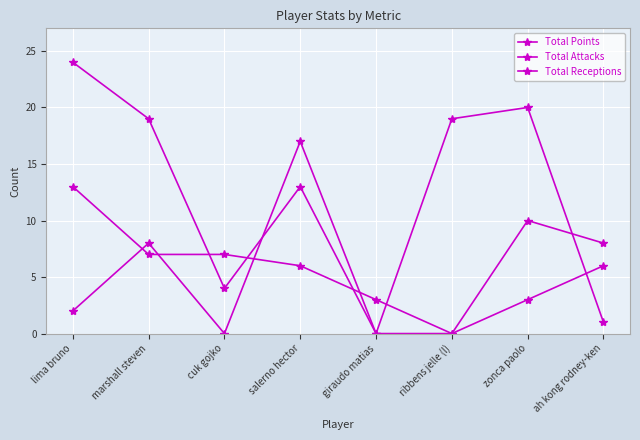

How many lines are shown in the chart?

3